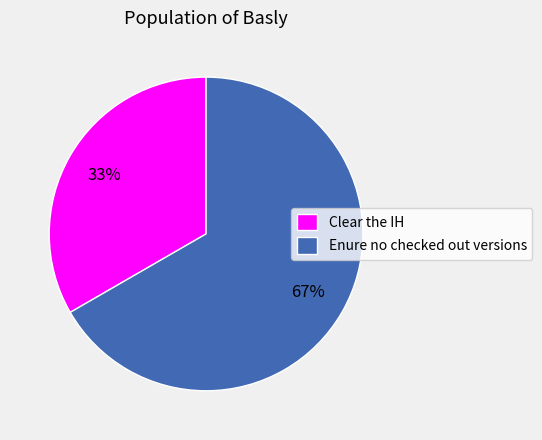

To the nearest percent, what is the combined percentage of Clear the IH and Enure no checked out versions?

100%